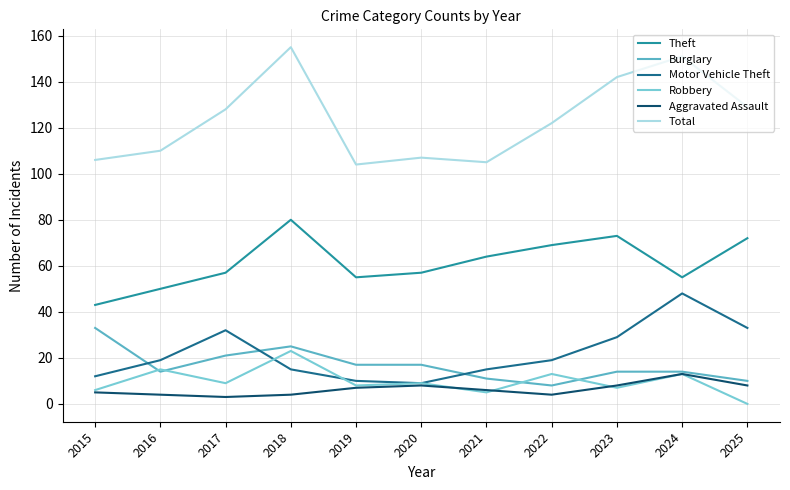

True or false: Total and Motor Vehicle Theft intersect in this chart.

False